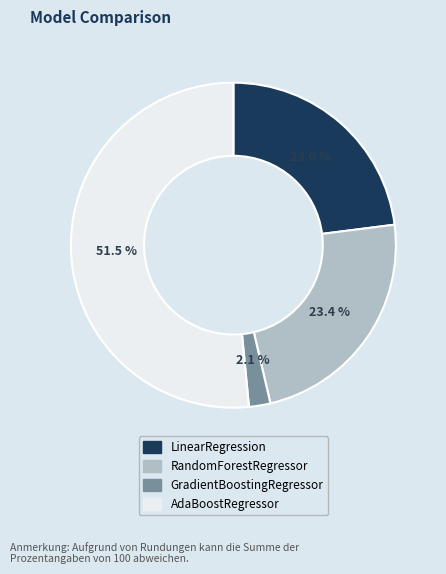

To the nearest percent, what is the difference between the GradientBoostingRegressor and LinearRegression slice percentages?

21%